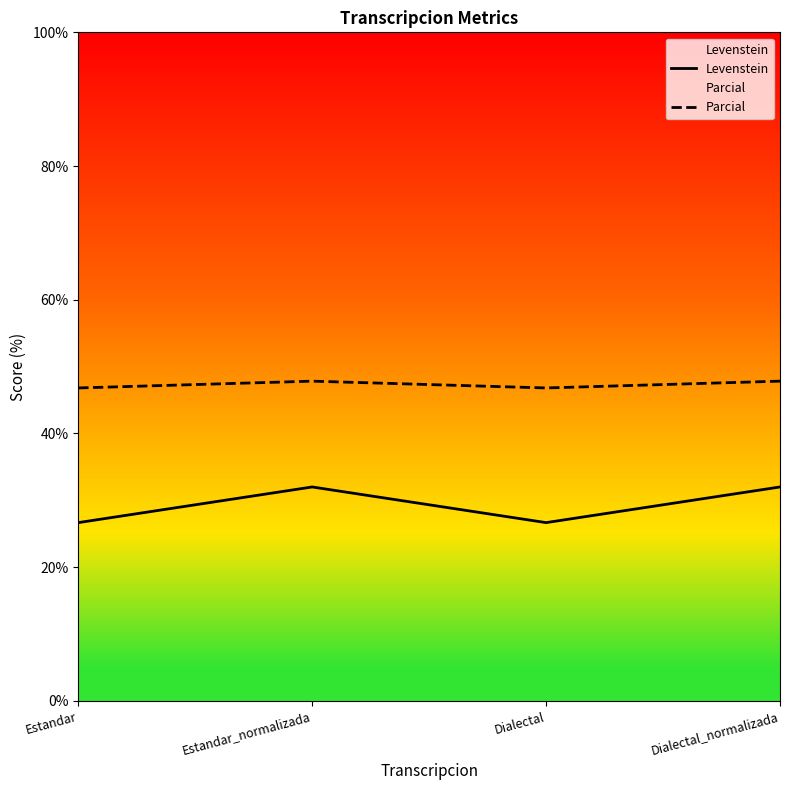

What is the sum of the Parcial values at Dialectal and Estandar_normalizada?

94.6